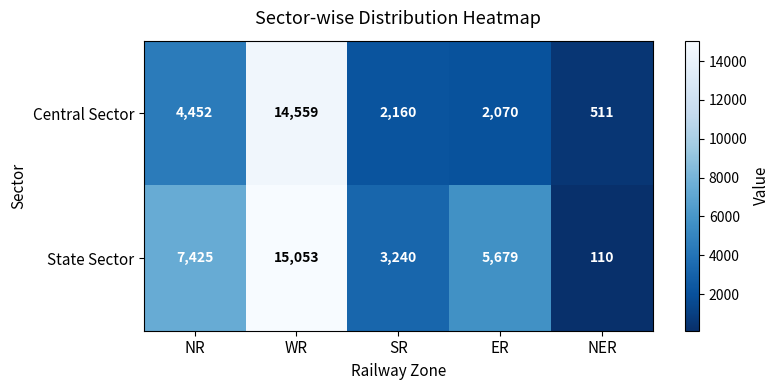

How many data points in State Sector are less than 5679?

2